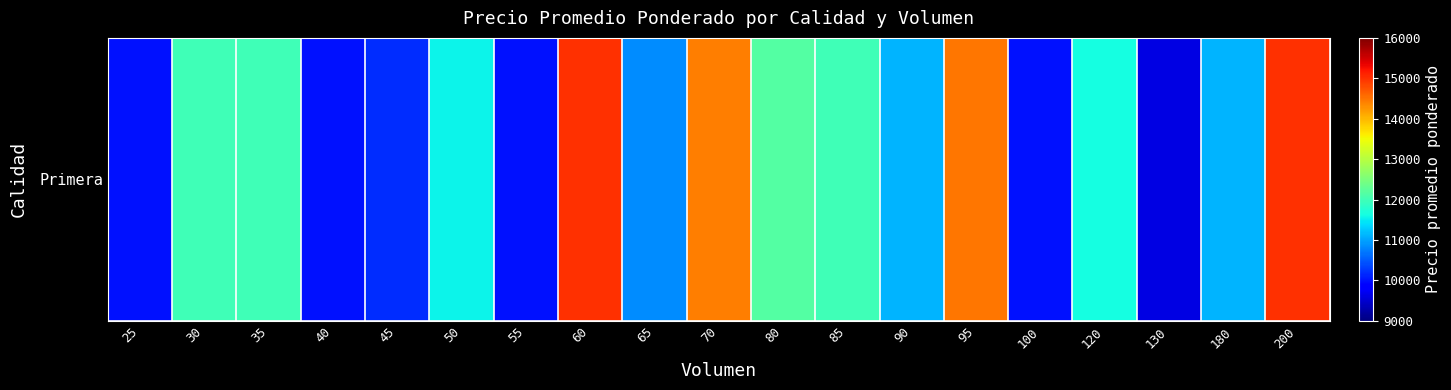

At which label does the data first exceed 11562?

30